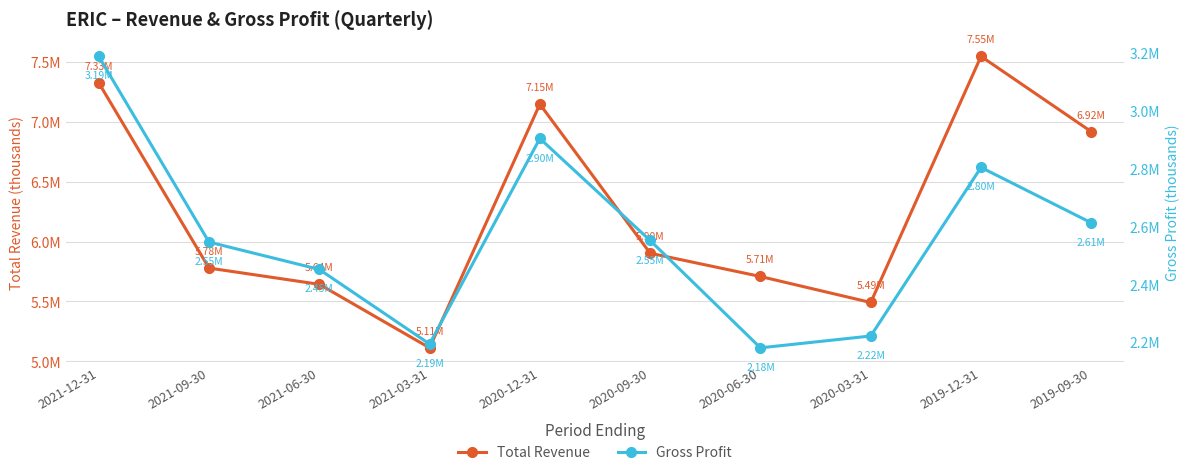

List the series in order of their peak value, lowest first.

Gross Profit, Total Revenue